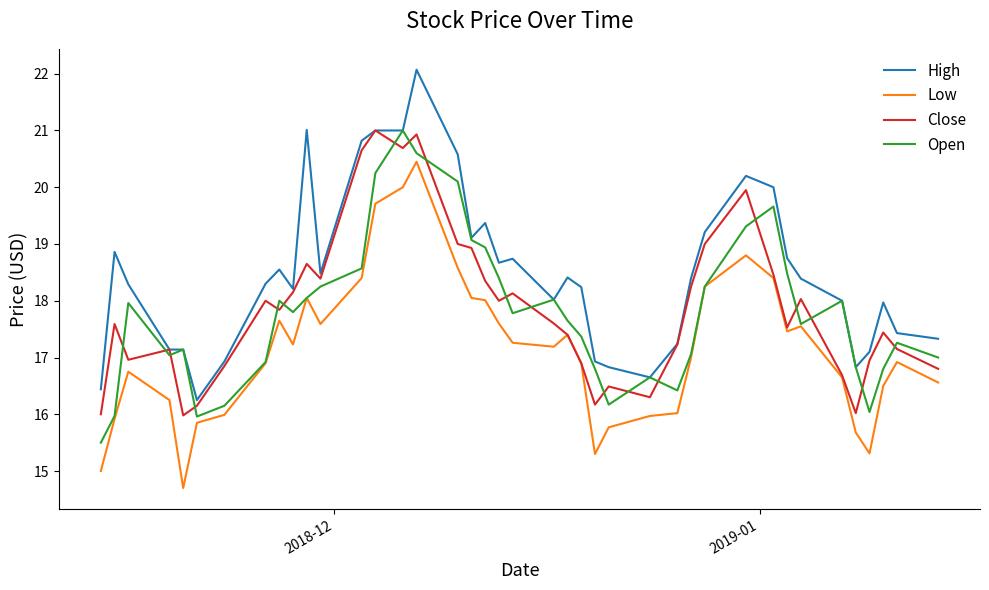

Which series has the largest total across all categories?

High